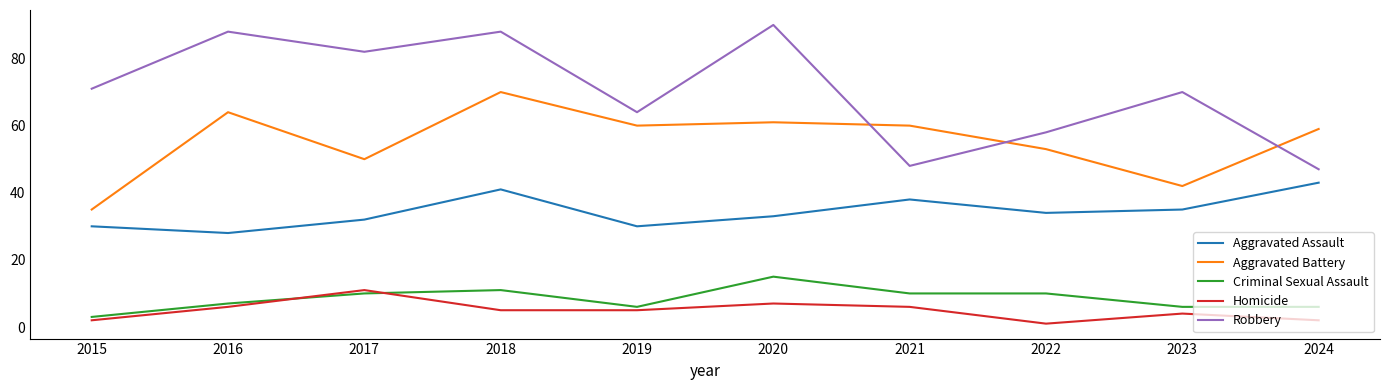

What is the approximate value of Criminal Sexual Assault at 2016, to the nearest 10?

10